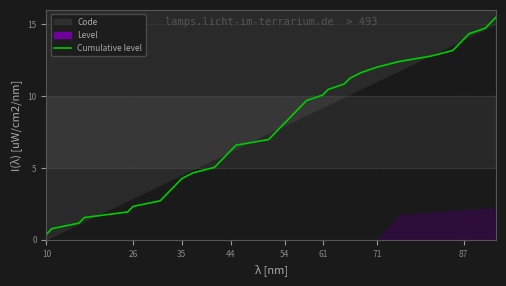

What is the value of the 15th point from the left?

5.8